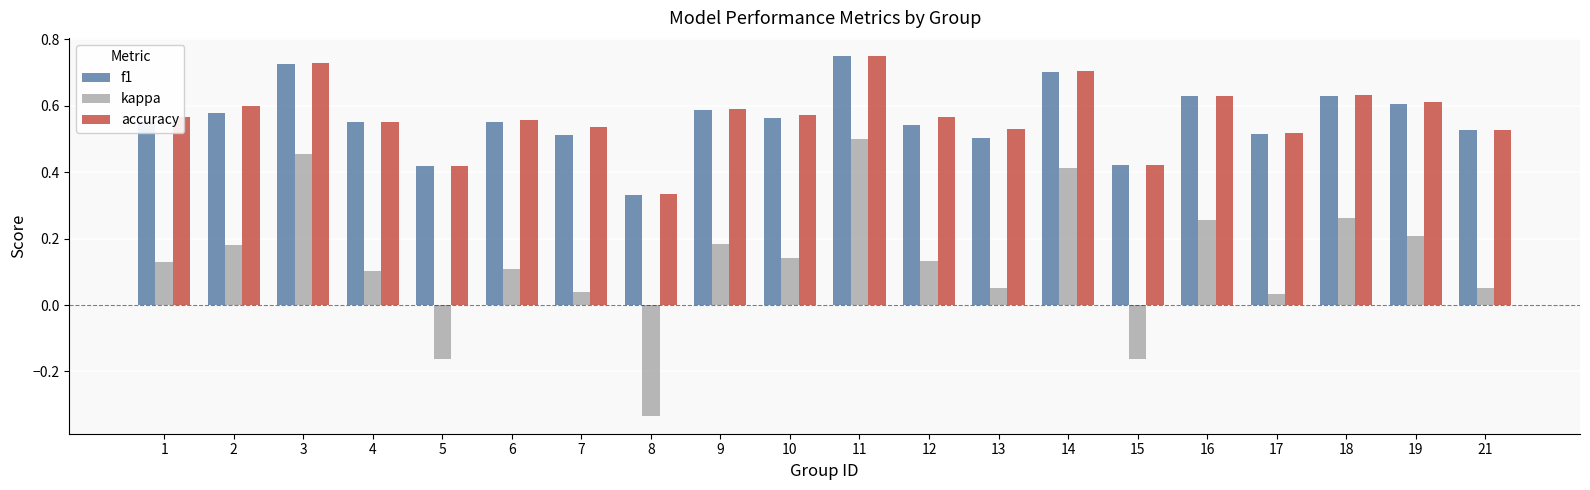

Which series changed the most between 7 and 18?

kappa